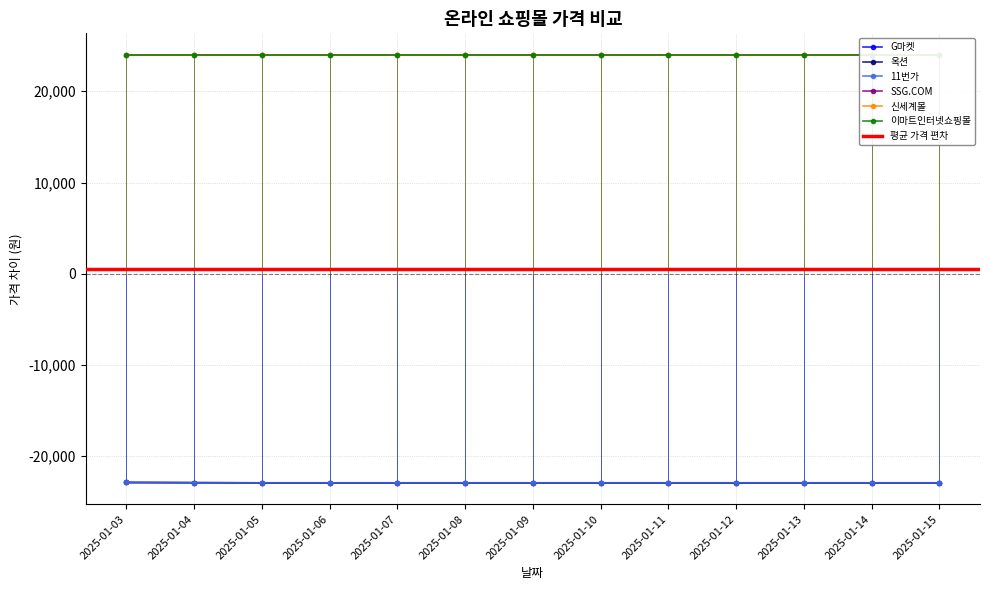

How many values in the G마켓 series exceed -22910?

2